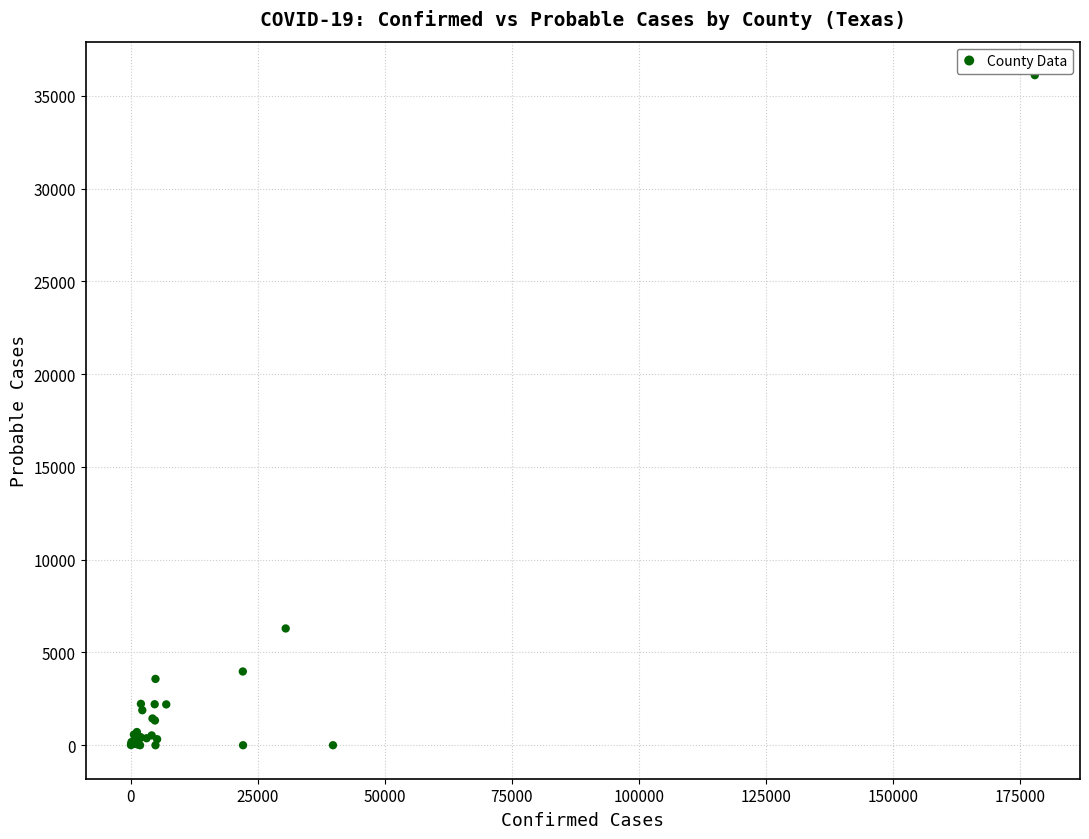

What Y value in the scatter plot is closest to 18059?

6294